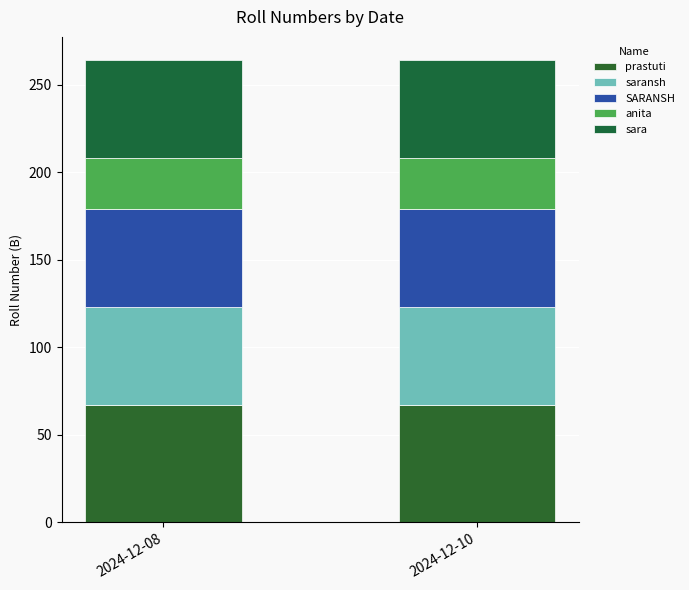

Are the bars horizontal?

No